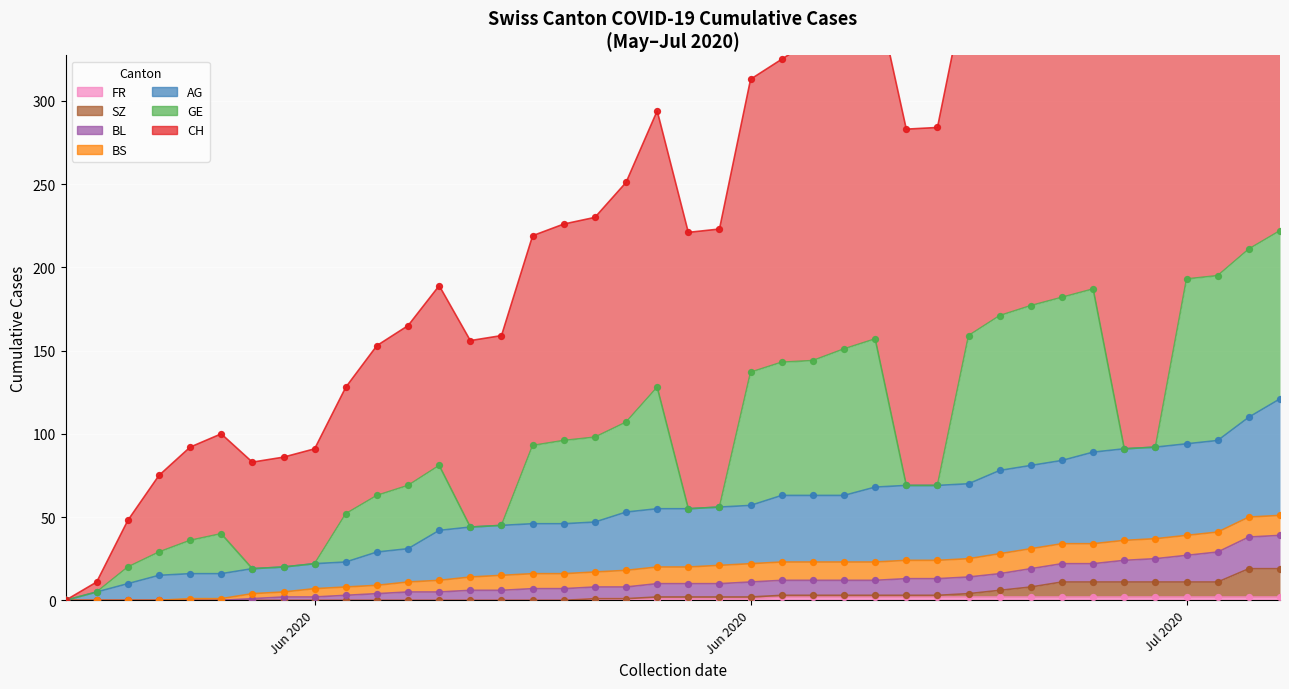

Which series reaches the maximum Y coordinate?

CH